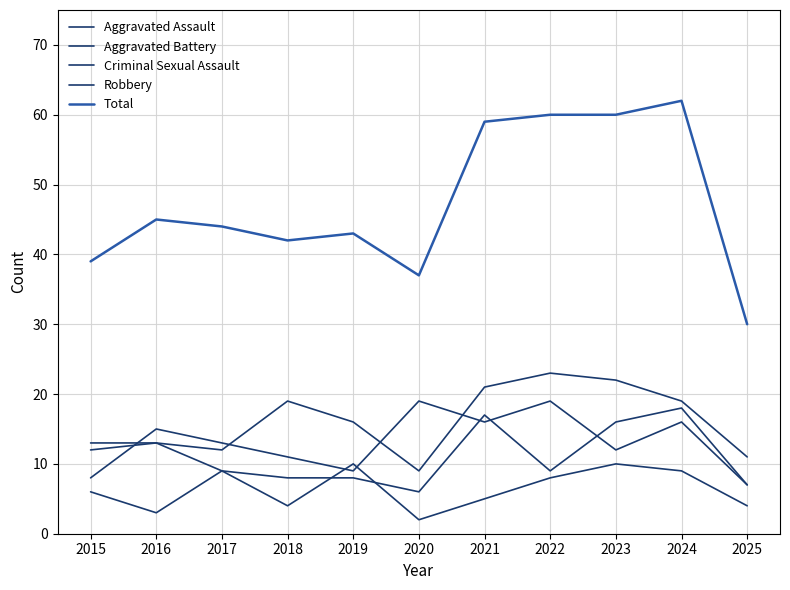

How many lines are shown in the chart?

5